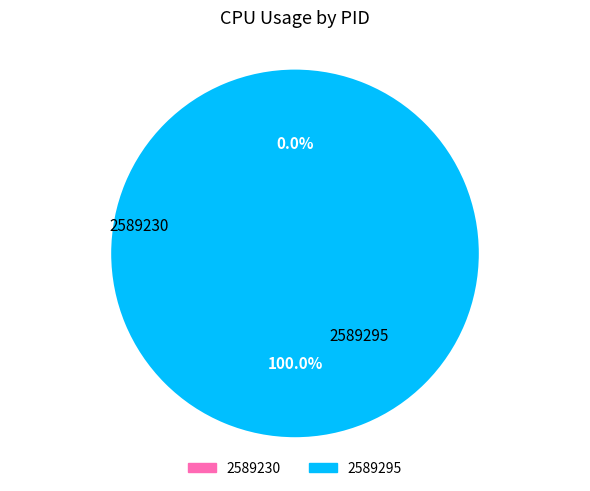

To the nearest percent, what percentage of the pie is 2589295?

100%